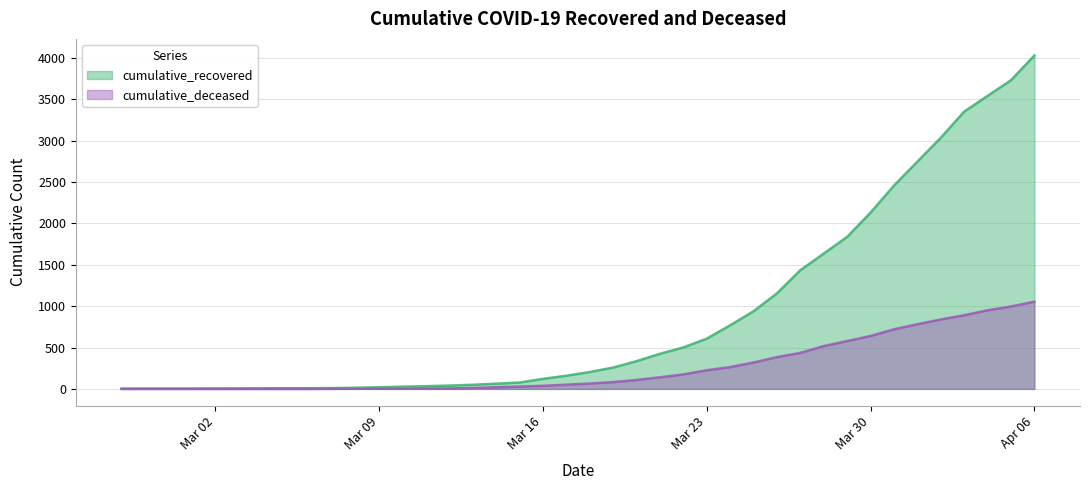

List the series in order of their peak value, highest first.

cumulative_recovered, cumulative_deceased